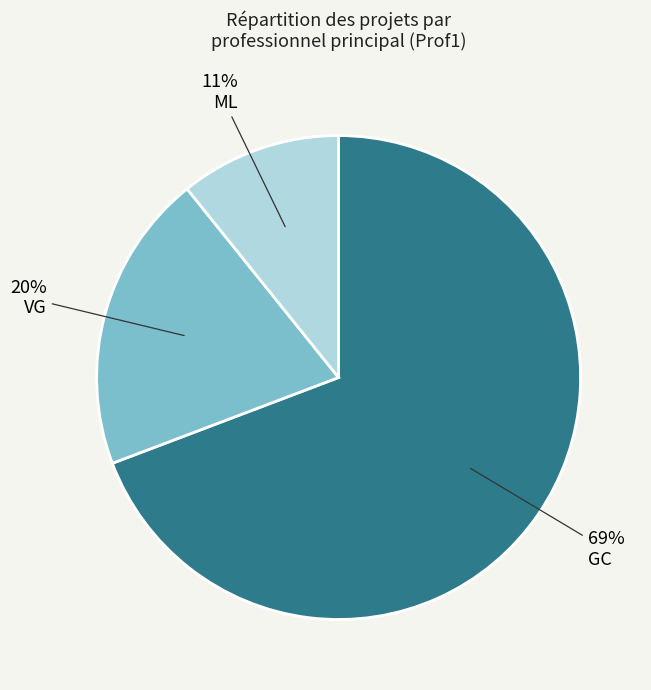

To the nearest percent, what is the difference between the VG and ML slice percentages?

9%